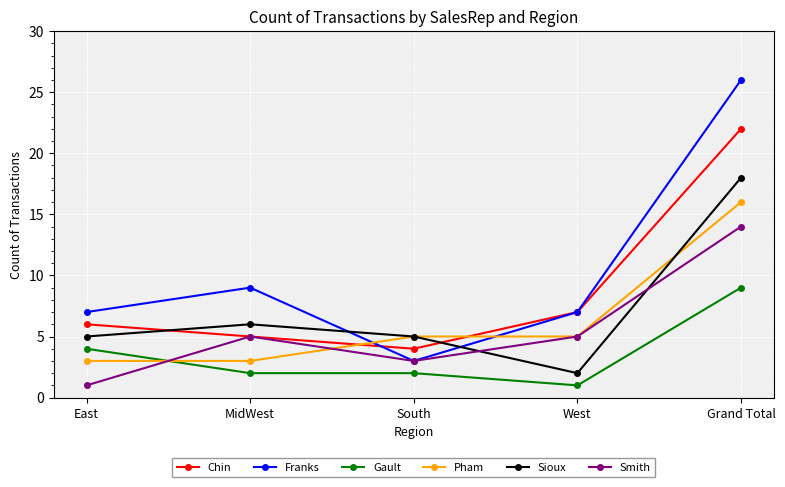

The Sioux series shows 11 at Grand Total. True or false?

False